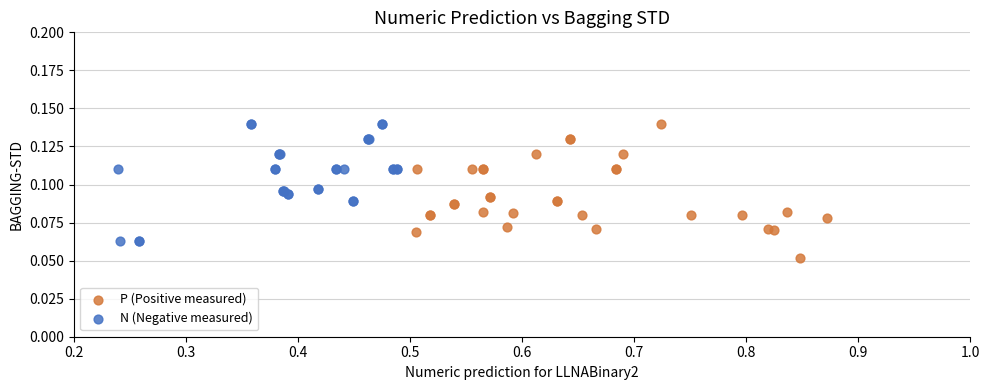

Which series contains the lowest Y value?

P (Positive measured)